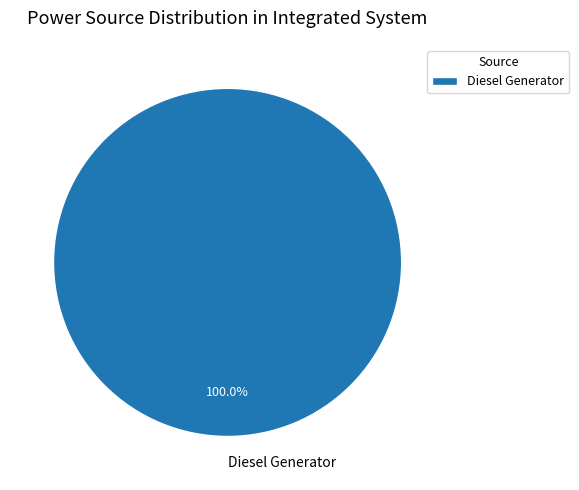

Is there any slice that represents more than half of the pie?

Yes